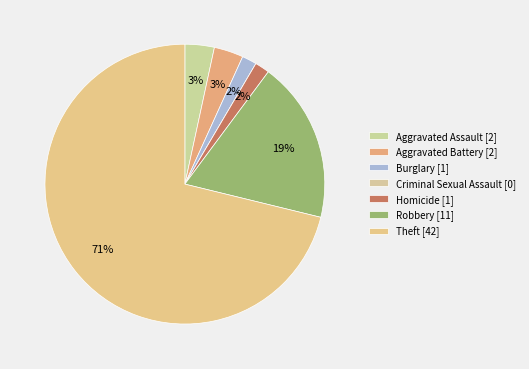

Count the number of slices in the pie.

7